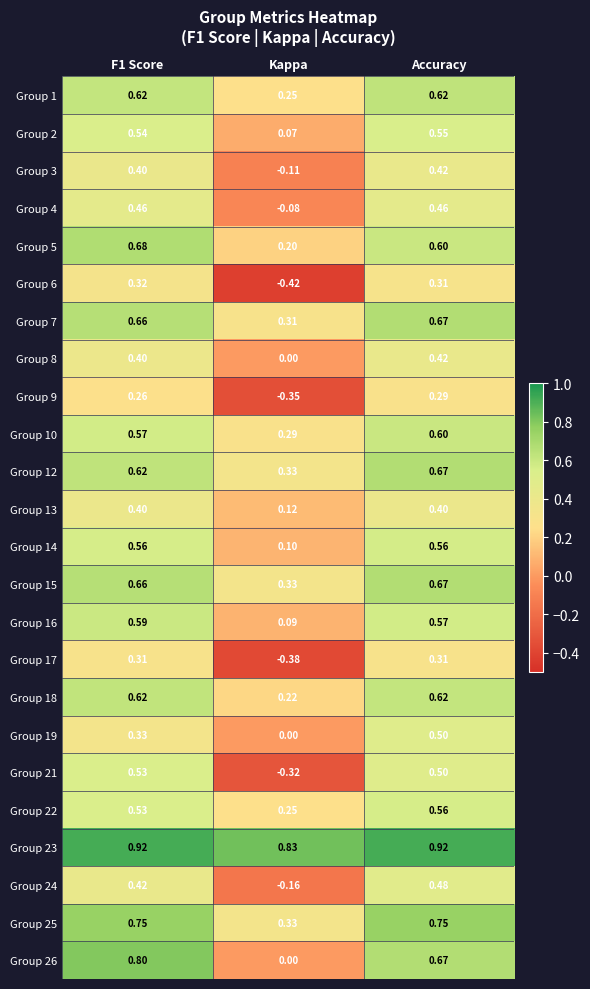

What is the spread (max minus min) of values at Accuracy?

0.6